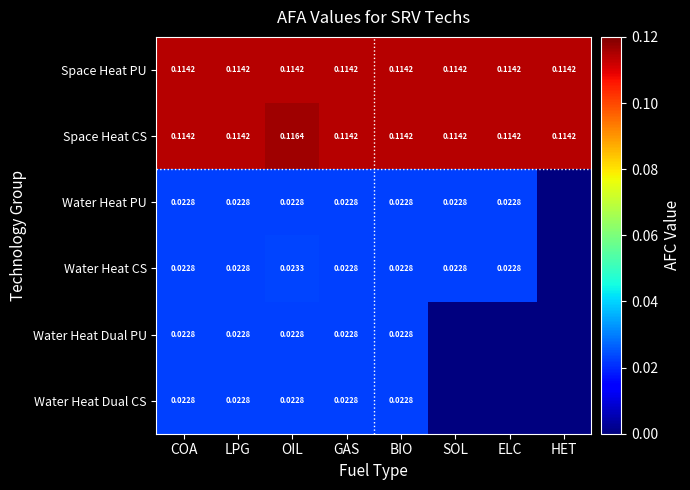

Between BIO and HET, which is larger?

BIO